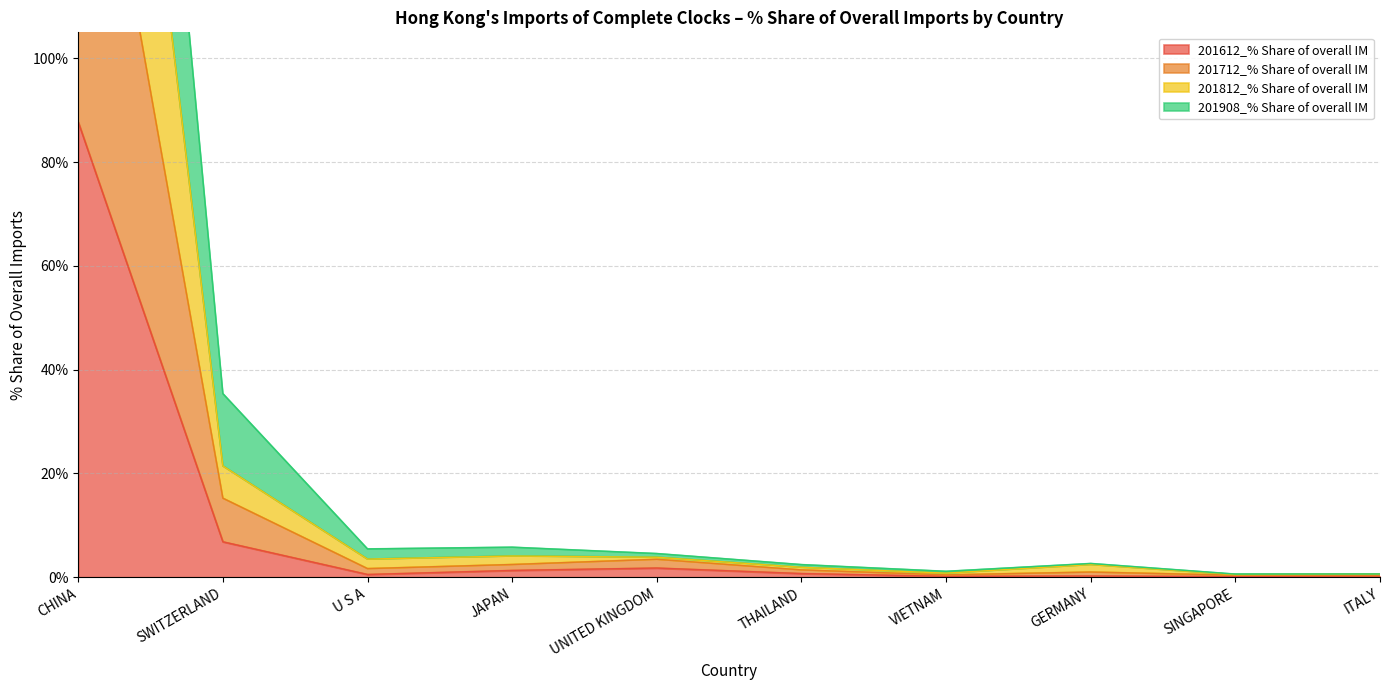

What is the value of the 201612_% Share of overall IM point at the 7th from the left?

0.2